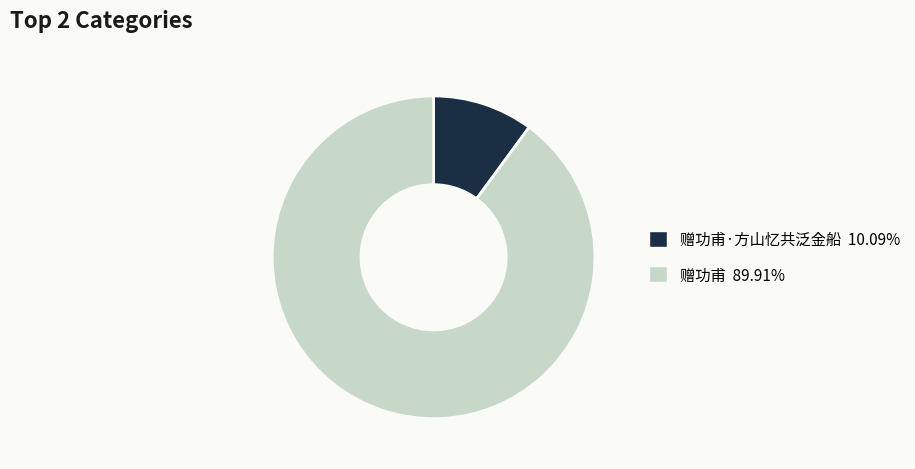

Is there a majority slice in this chart?

Yes